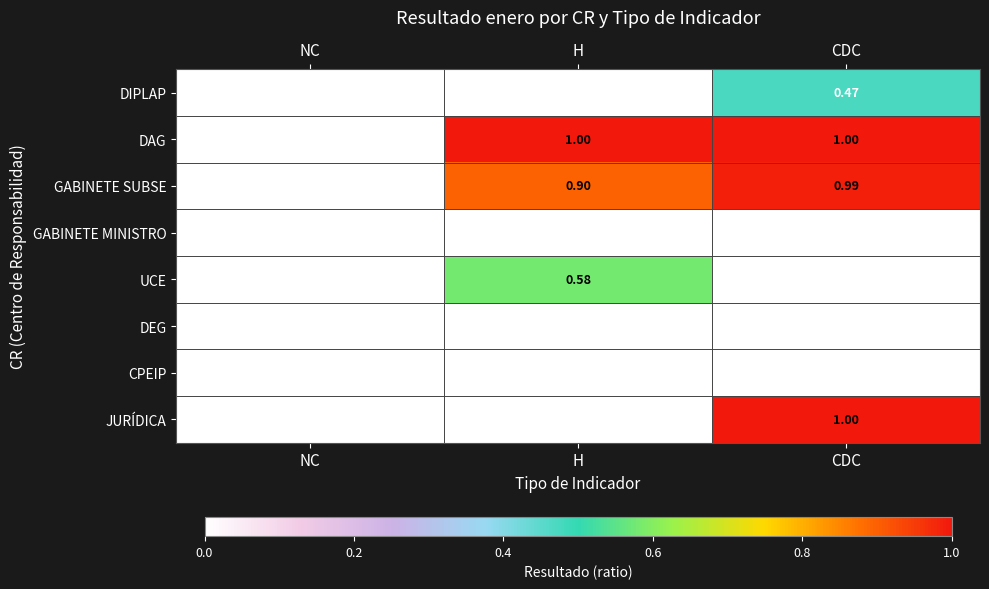

Count the number of data series in this chart.

8